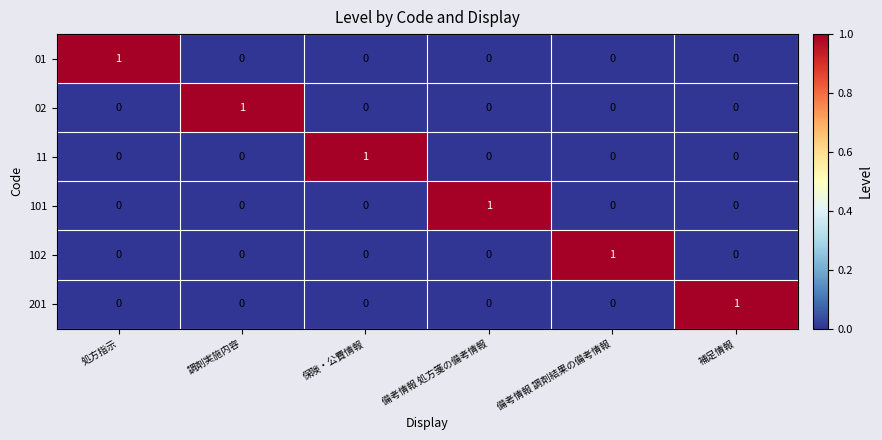

Count the 101 values in the range 0 to 1.

6